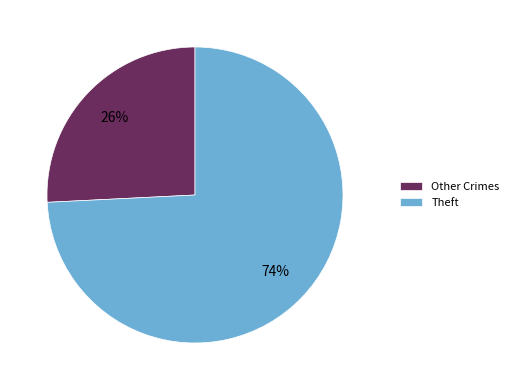

Which category has the biggest portion of the pie?

Theft